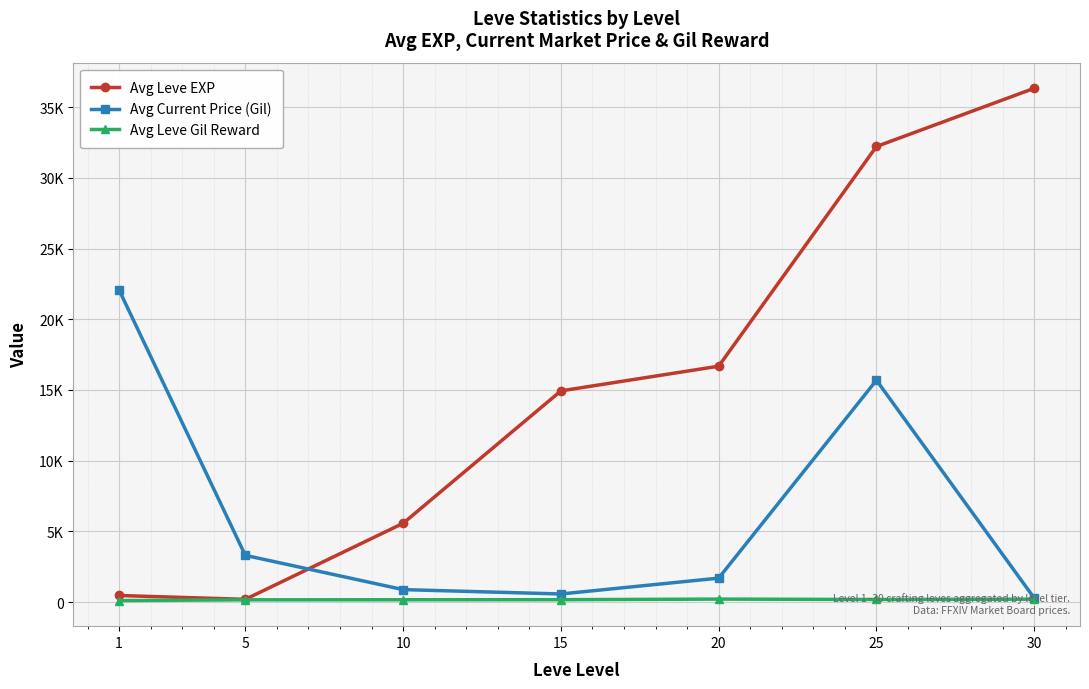

Reading right to left, list all the values displayed in this chart.

Avg Leve EXP: 30=36330.5	25=32215.2	20=16681.8	15=14935.5	10=5573.2	5=197.8	1=469.5
Avg Current Price (Gil): 30=280.6	25=15689.1	20=1697.5	15=577.3	10=886.0	5=3307.7	1=22067.3
Avg Leve Gil Reward: 30=209.5	25=187.2	20=215.2	15=173.5	10=168.7	5=165.0	1=112.2